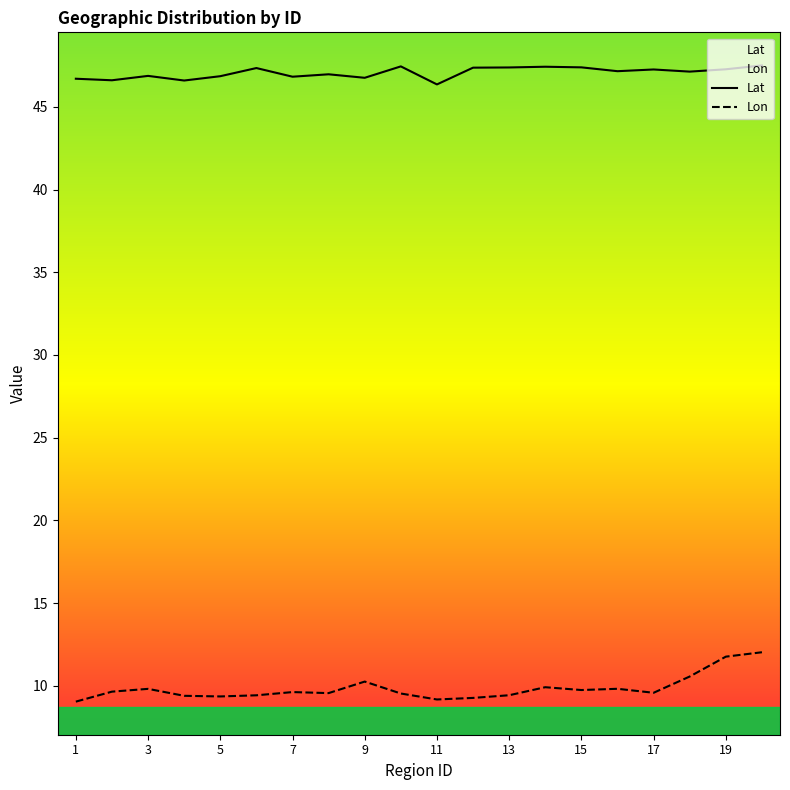

Reading left to right, what are all the values shown in this chart?

Lat: 46.7	46.6	46.9	46.6	46.8	47.3	46.8	47.0	46.8	47.4	46.4	47.4	47.4	47.4	47.4	47.2	47.3	47.1	47.3	47.5
Lon: 9.0	9.7	9.8	9.4	9.4	9.4	9.6	9.6	10.3	9.5	9.2	9.3	9.4	9.9	9.7	9.8	9.6	10.6	11.8	12.0